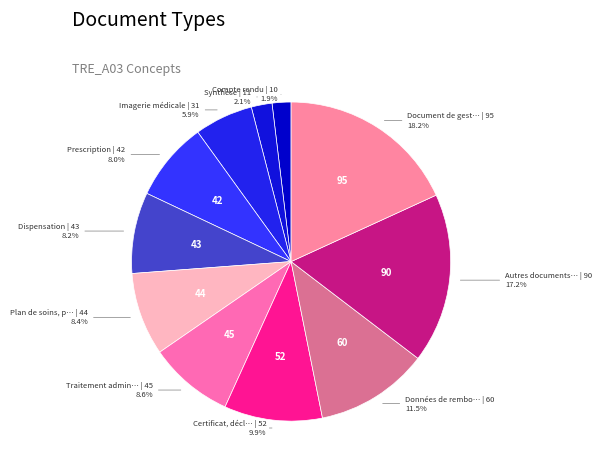

Count the number of slices in the pie.

11